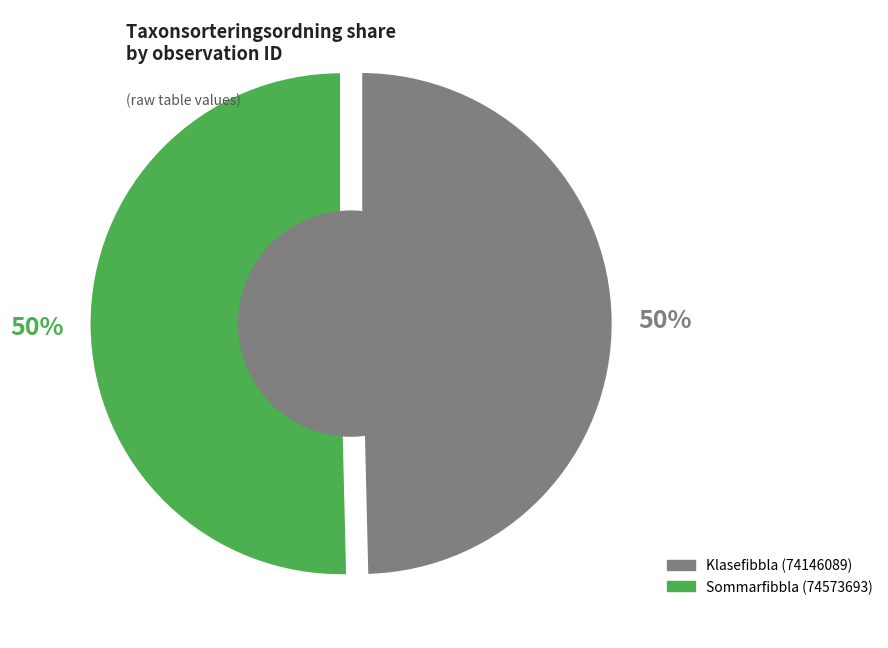

To the nearest percent, what percentage of the pie is Sommarfibbla (74573693)?

50%